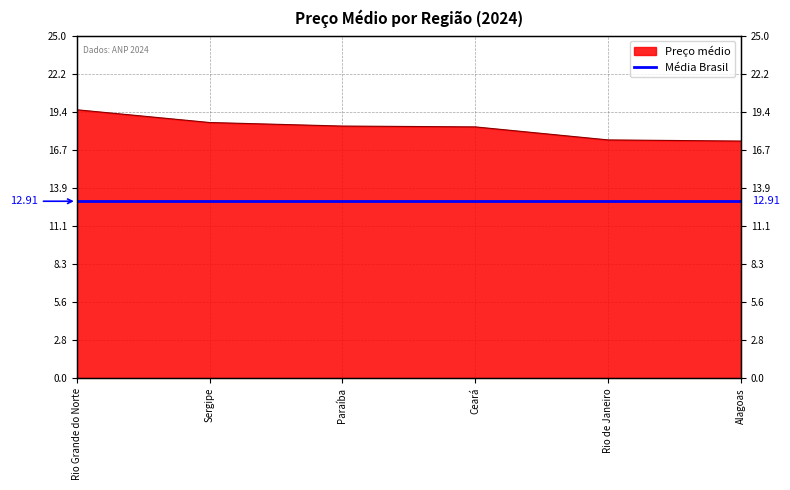

Reading left to right, what are all the values shown in this chart?

19.6	18.7	18.4	18.3	17.4	17.3